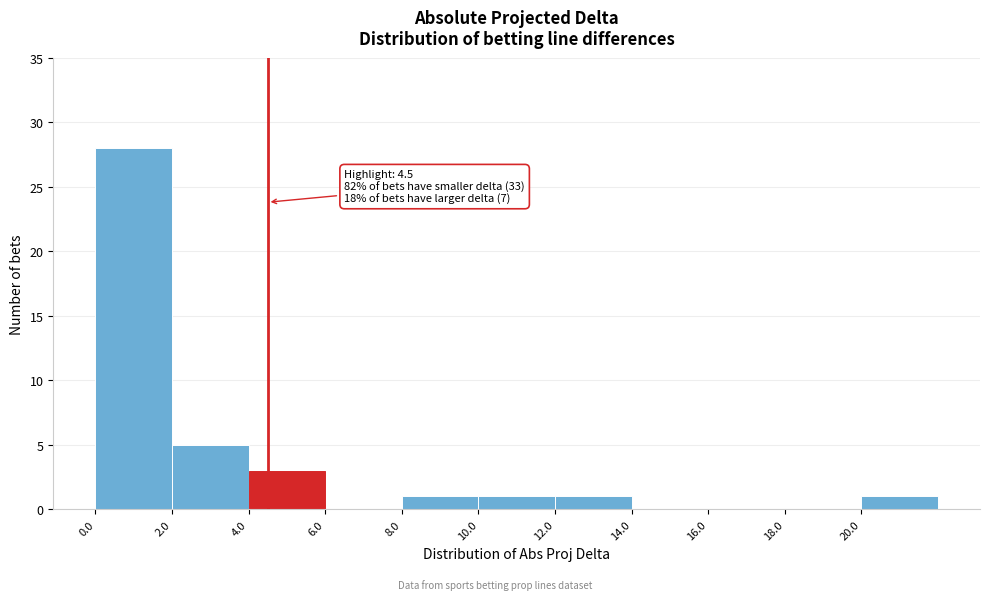

Which range on the x-axis has the tallest bar?

0 to 2